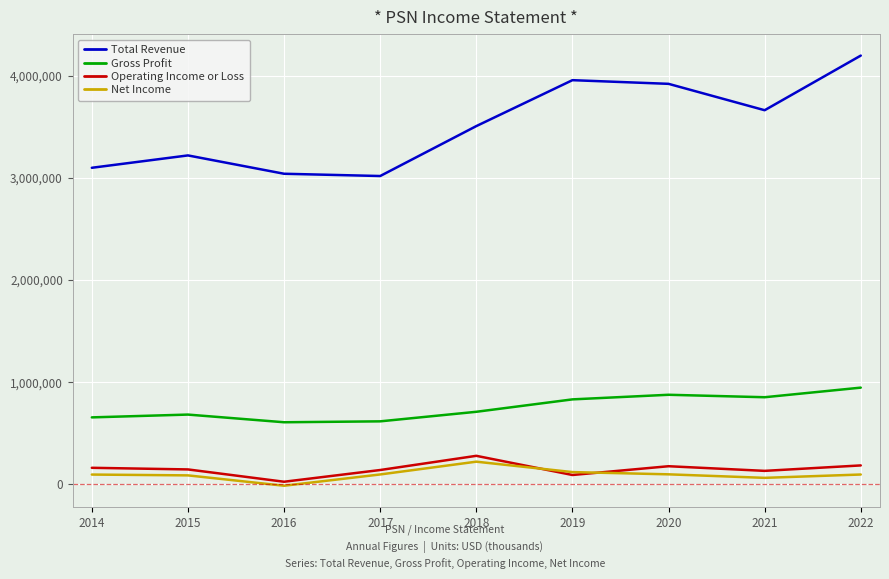

True or false: Total Revenue and Gross Profit intersect in this chart.

False